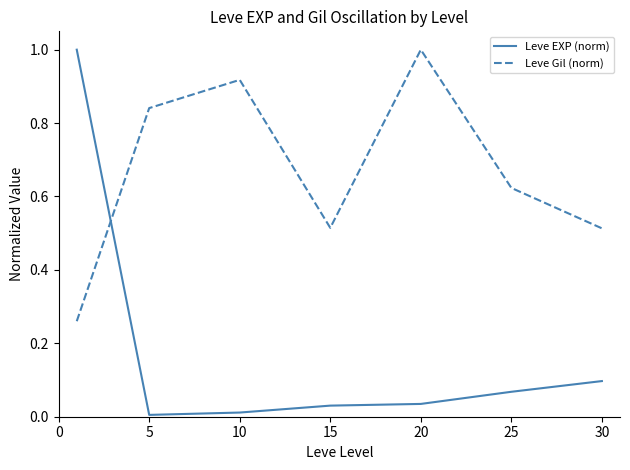

True or false: Leve Gil (norm) and Leve EXP (norm) intersect in this chart.

True